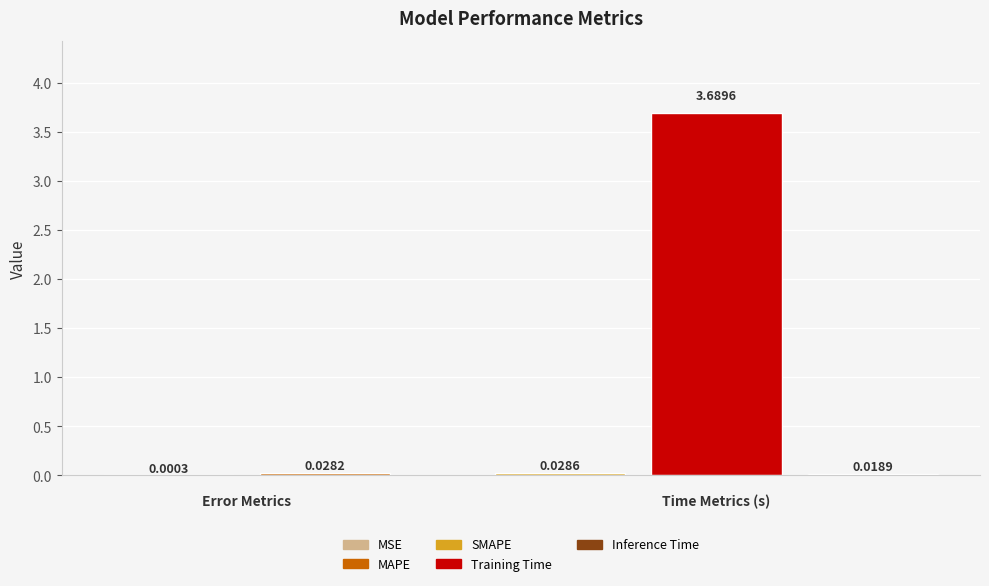

Reading left to right, what are all the values shown in this chart?

MSE=0.0	MAPE=0.0	SMAPE=0.0	Training Time=3.7	Inference Time=0.0